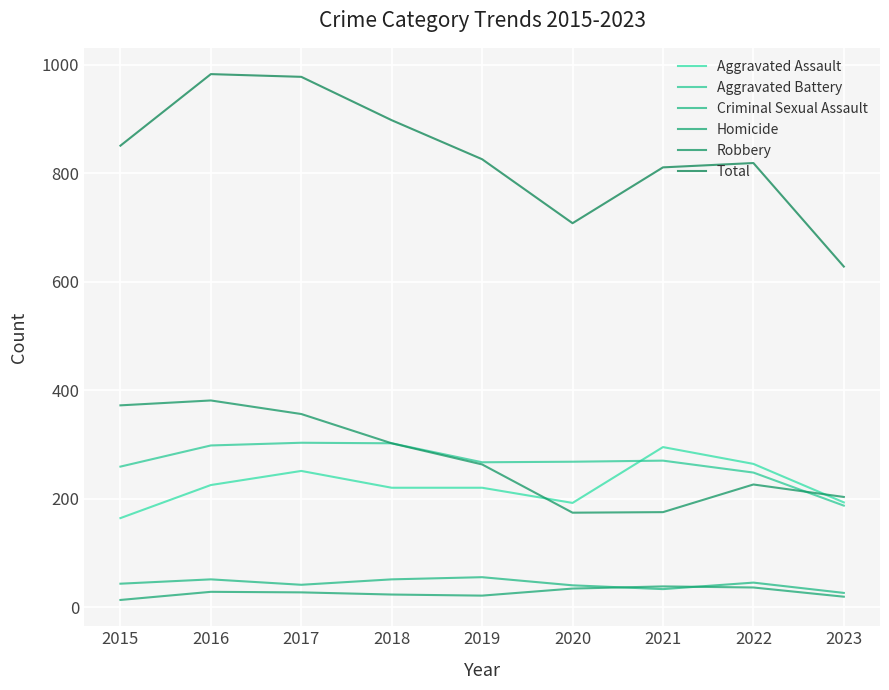

Does the chart have visible grid lines?

Yes